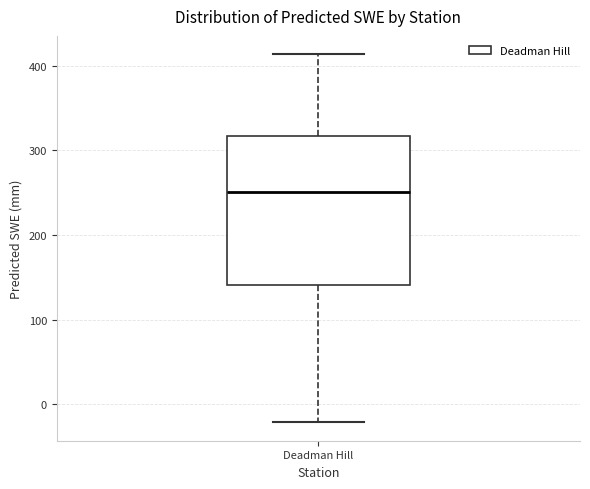

Read this box plot against the y-axis: the position of the median line, the range covered by the box, and the ends of both whiskers. The values are not printed on the chart, so give them approximately, as read against the axis.

median 250, box 140 to 320, whiskers -20 to 410